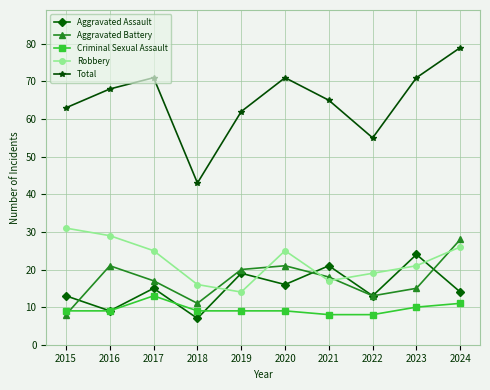

What is the difference between the Aggravated Battery values at 2021 and 2018?

7